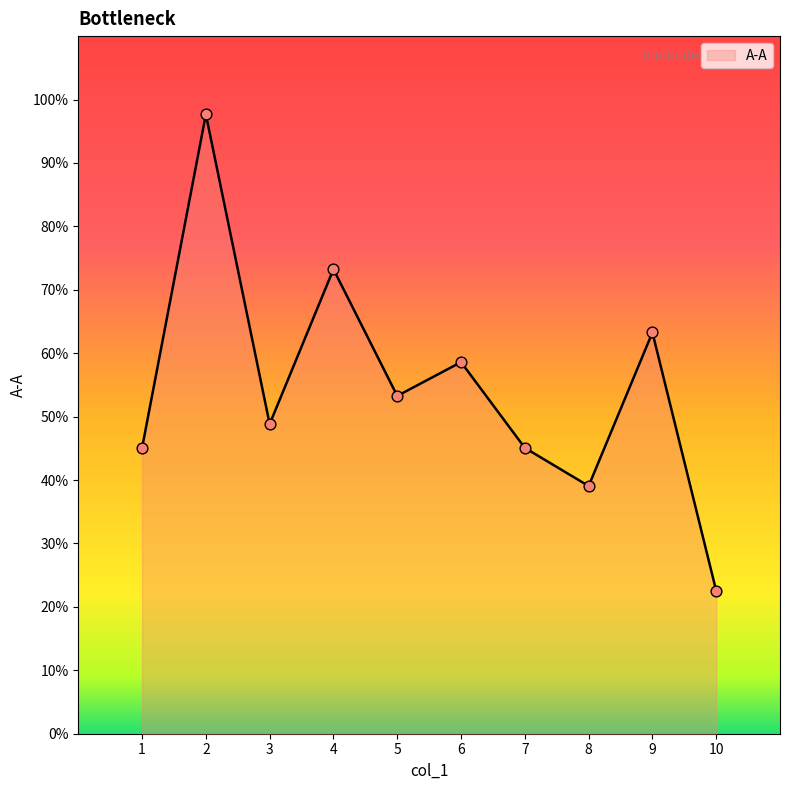

What is the ratio of the value at 7 to the value at 6?

0.8